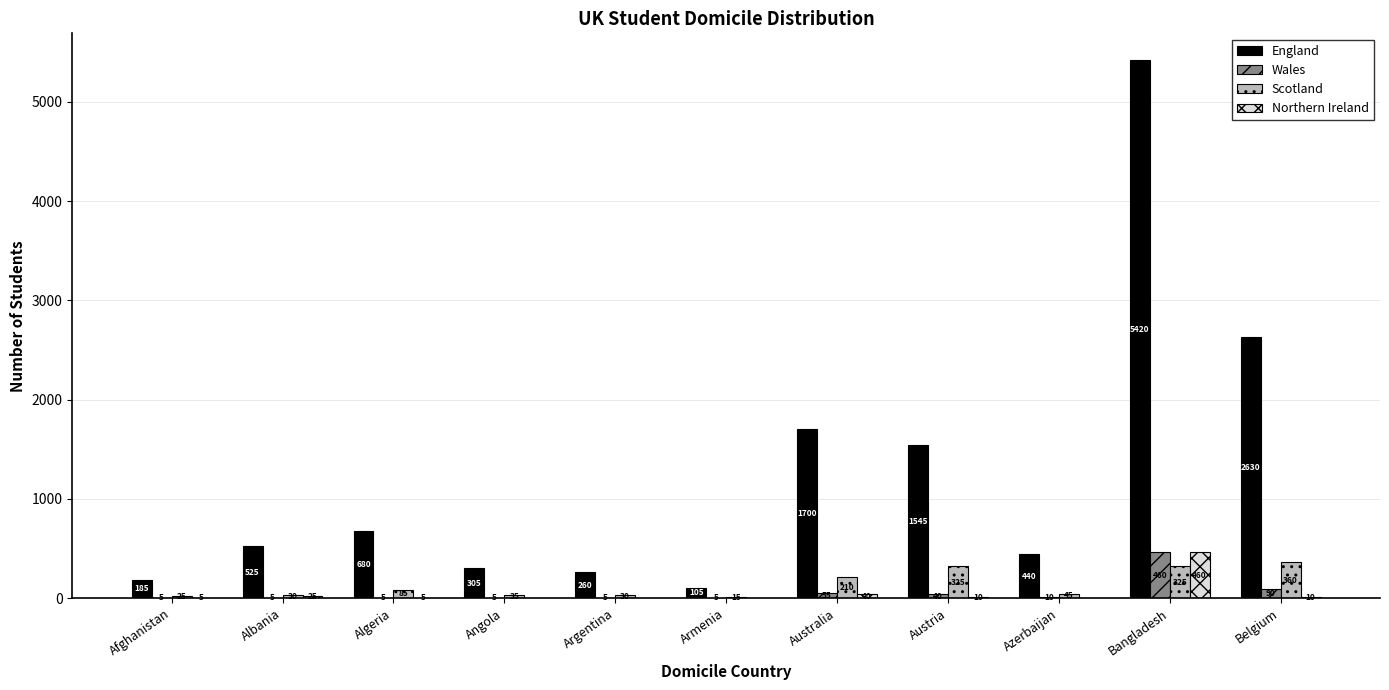

True or false: Wales has a value of 5 at Algeria.

True